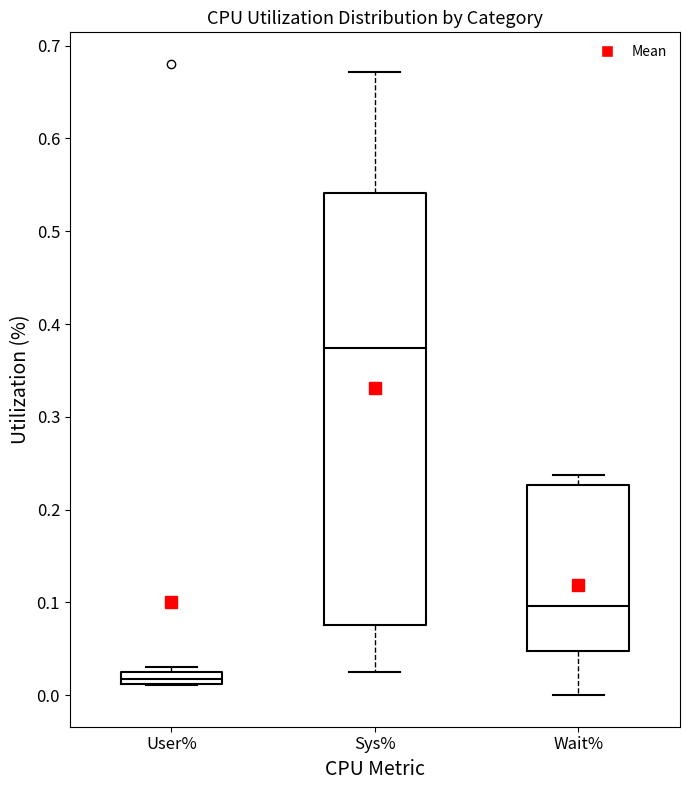

Which box is the tallest, from its lower edge to its upper edge?

Sys%